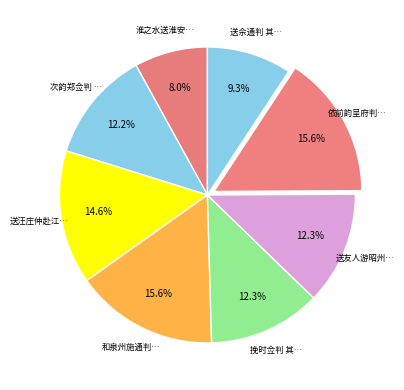

Count the number of slices in the pie.

8